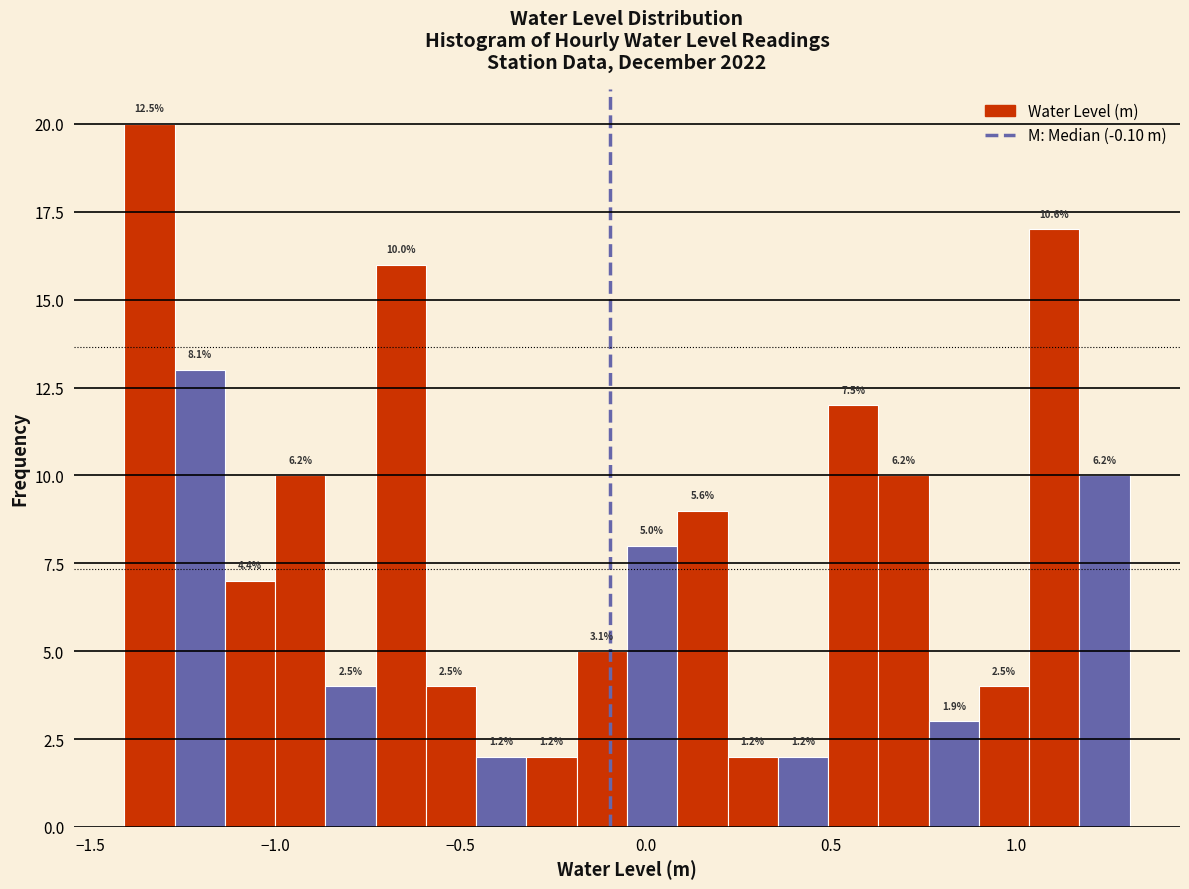

Read against the x-axis, roughly where is the centre of the tallest bar?

-1.35